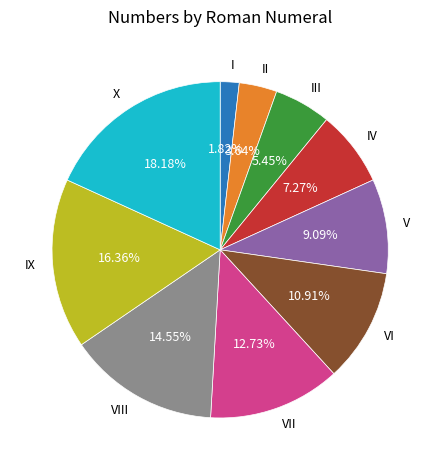

To the nearest percent, what is the combined percentage of IV and V?

16%